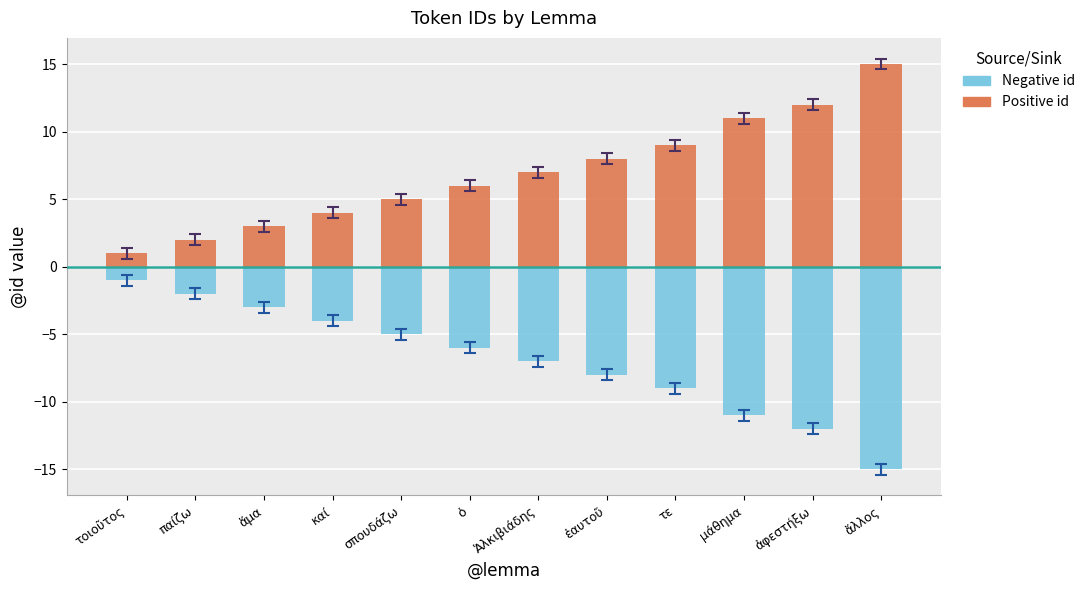

What is the approximate value of Negative id at ἑαυτοῦ?

-8